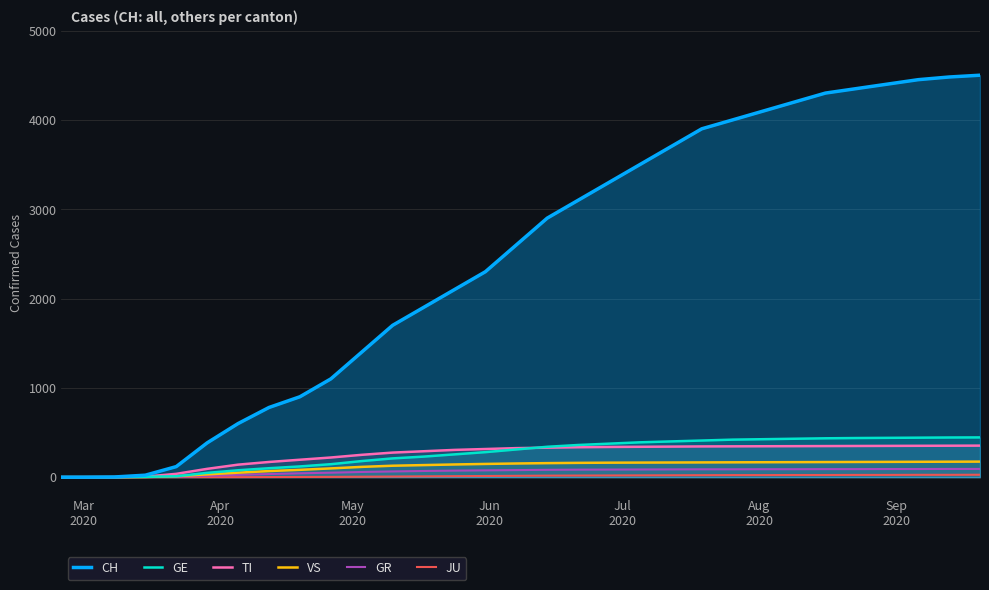

Which series has the largest total across all categories?

CH